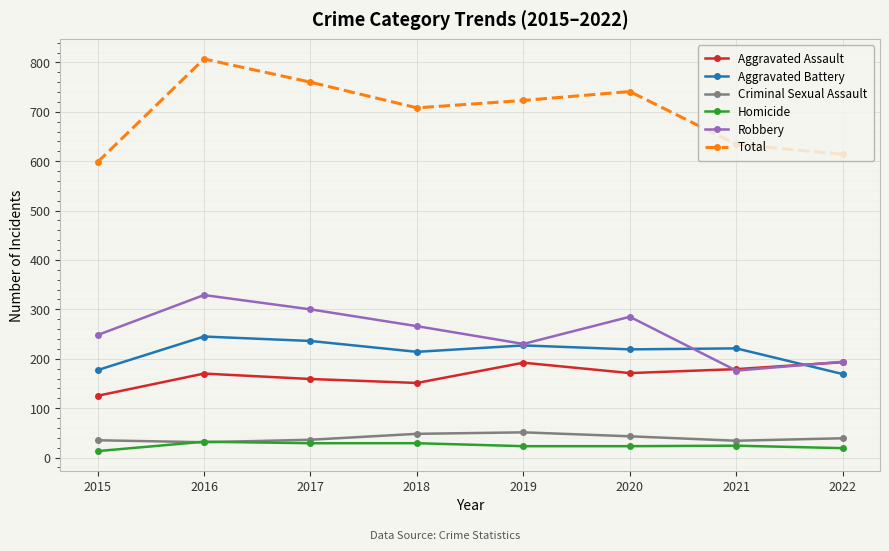

What is the sum of the Criminal Sexual Assault values at 2021 and 2018?

82